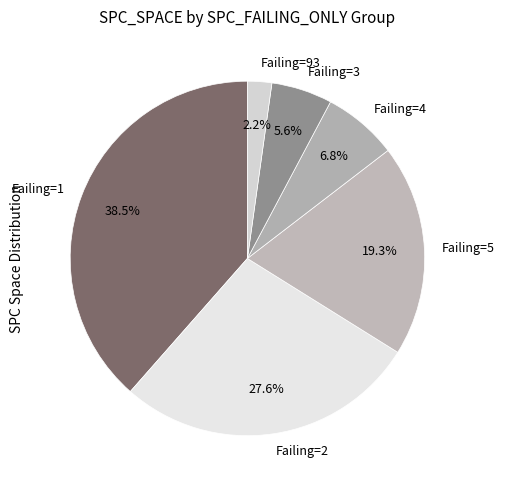

Between Failing=3 and Failing=4, which is larger?

Failing=4